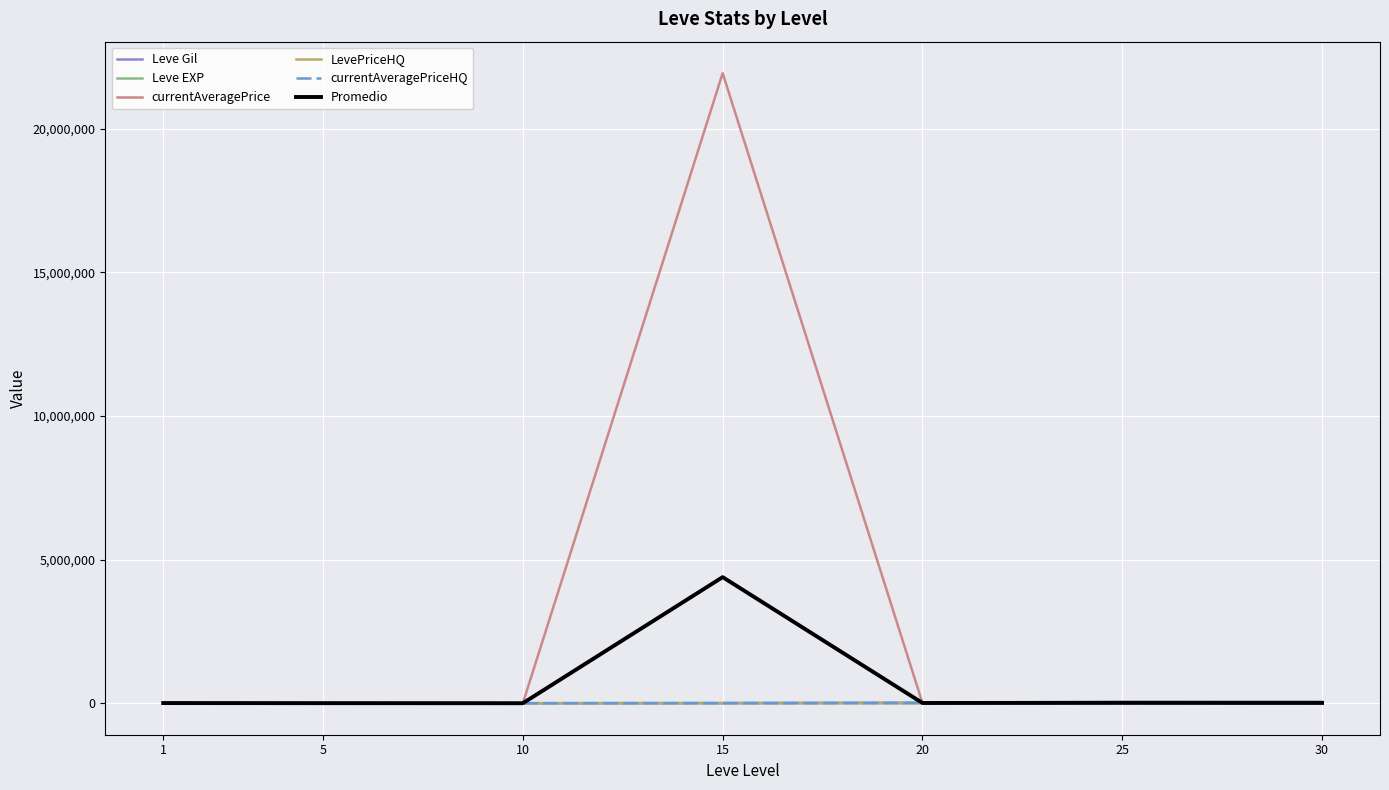

Reading right to left, list all the values displayed in this chart.

Leve Gil: 30=52220.0	25=47200.0	20=21600.0	15=7170.0	10=990.0	5=220.0	1=160.0
Leve EXP: 30=52.0	25=47.0	20=21.0	15=7.0	10=9.0	5=5.0	1=1.0
currentAveragePrice: 30=0.0	25=3448.0	20=8236.2	15=21934730.0	10=560.0	5=2143.8	1=27128.0
LevePriceHQ: 30=0.0	25=8000.0	20=5919.0	15=2489.2	10=0.0	5=4341.7	1=0.0
currentAveragePriceHQ: 30=0.0	25=8000.0	20=5919.0	15=2489.2	10=0.0	5=4341.7	1=0.0
Promedio: 30=10454.4	25=13339.0	20=8339.0	15=4389377.1	10=311.8	5=2210.4	1=5457.8